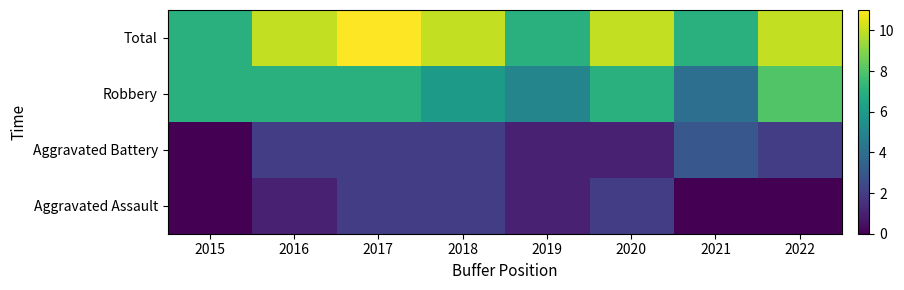

Which series changed the most between 2016 and 2017?

Aggravated Assault